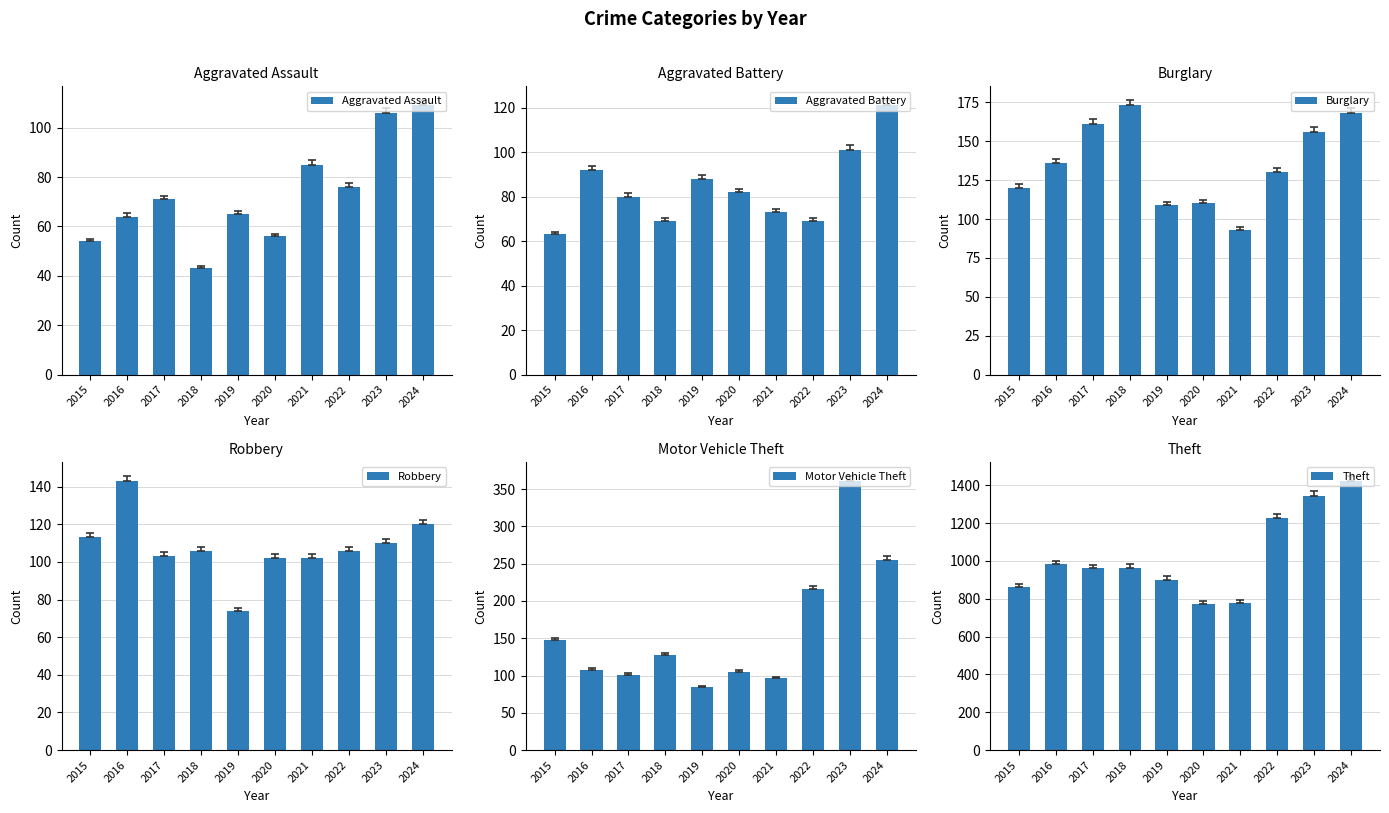

What are all the series names shown in the legend?

Aggravated Assault, Aggravated Battery, Burglary, Robbery, Motor Vehicle Theft, Theft